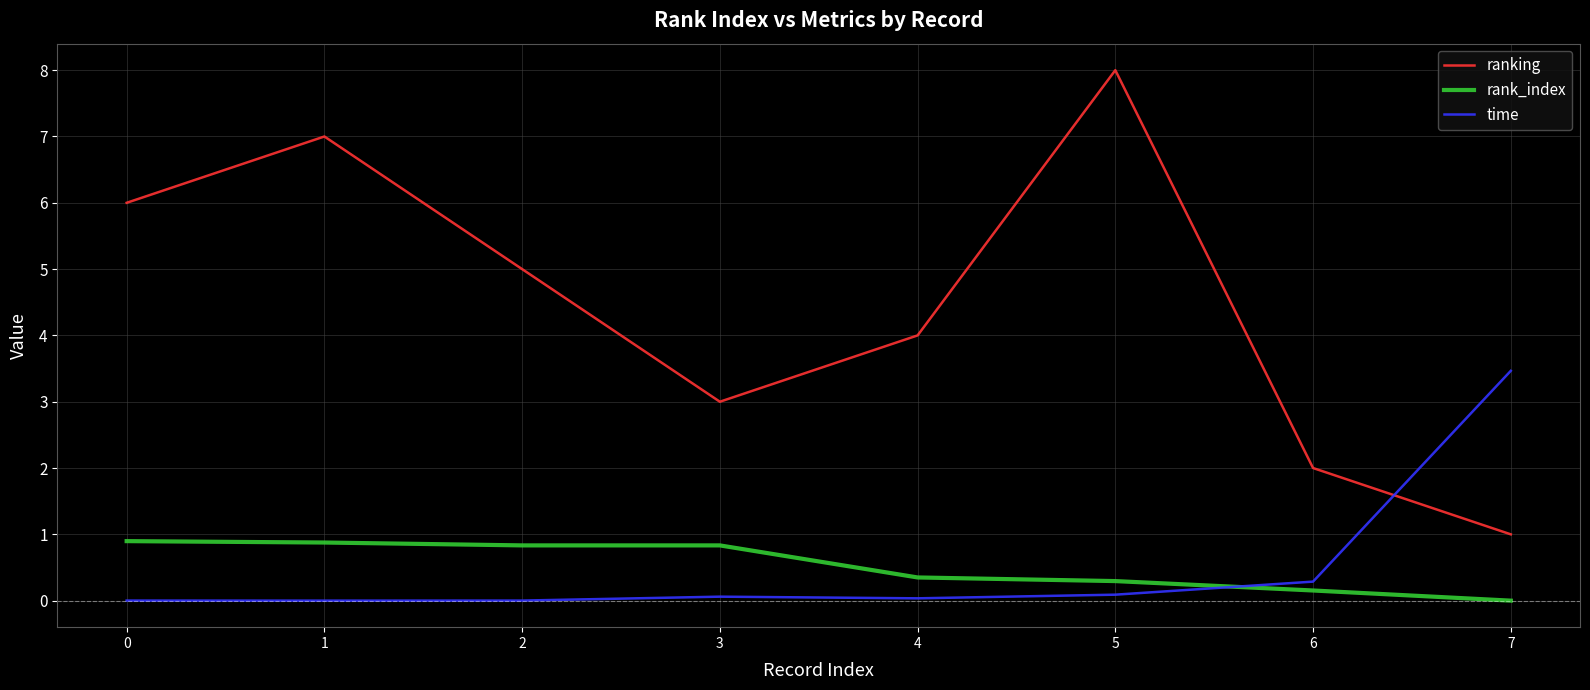

Count the rank_index values in the range 0 to 1.

8